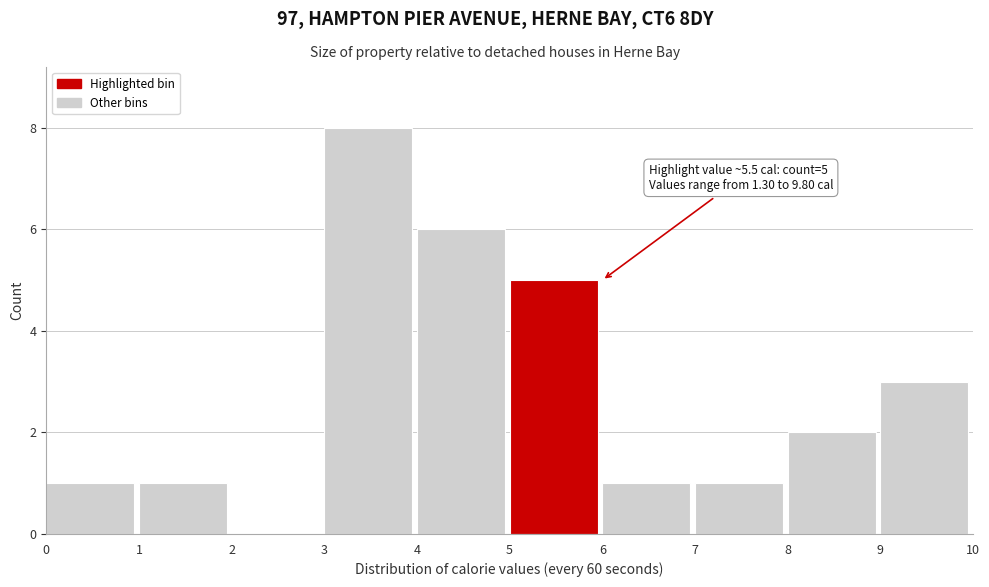

Over which range of the x-axis is the bar tallest?

3 to 4